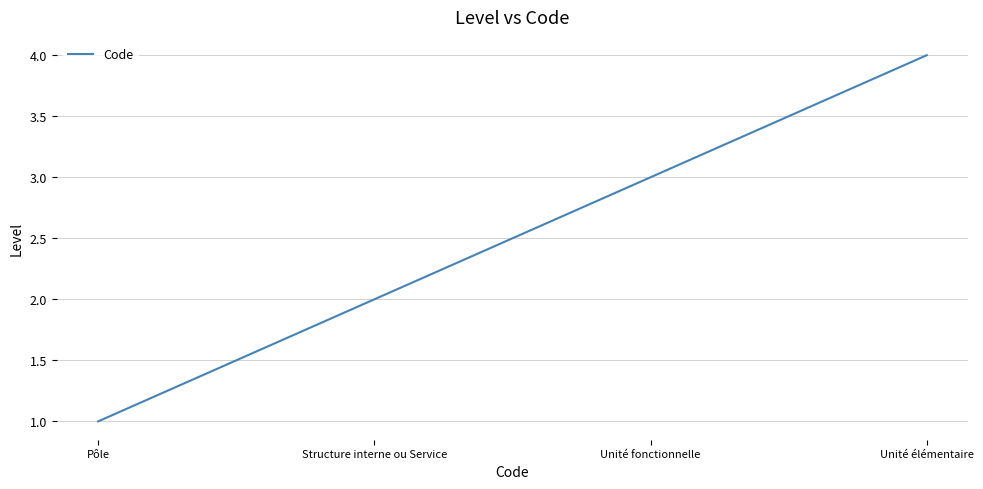

What is the sum of all values?

10